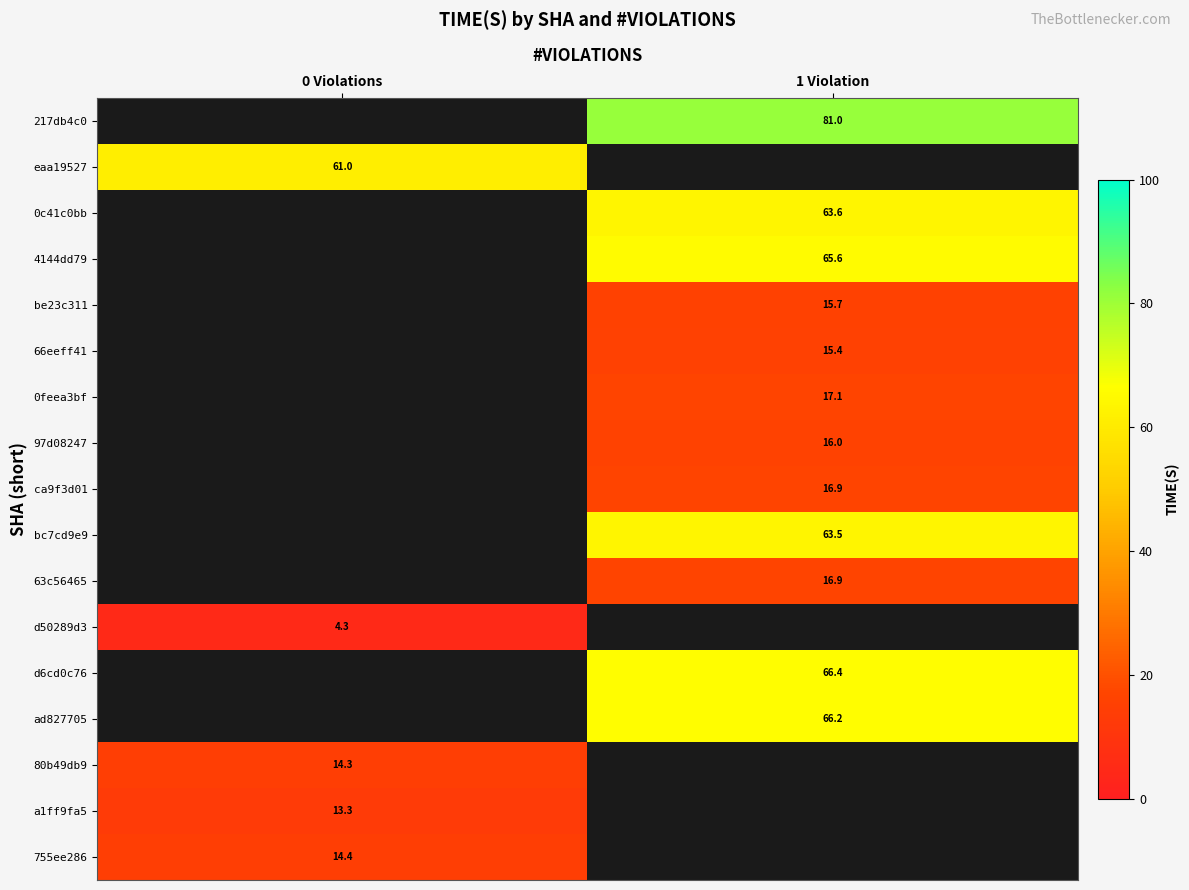

Is the value of 755ee286 at 0 Violations greater than the value of d50289d3 at 0 Violations?

Yes